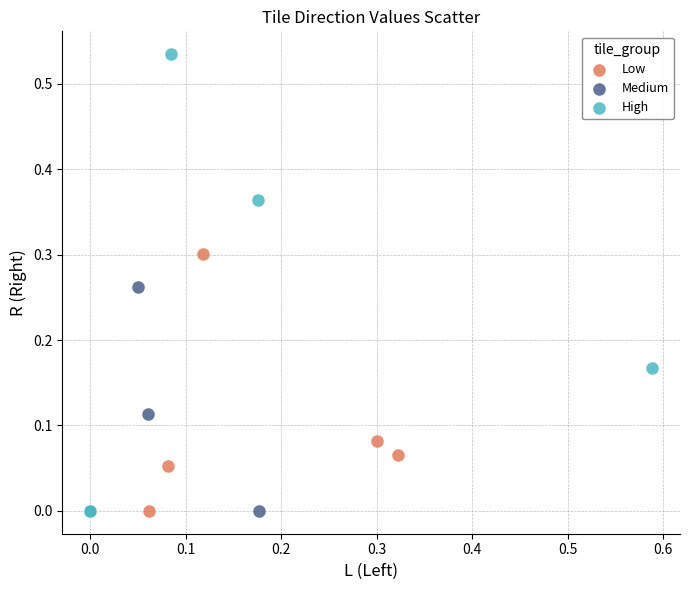

Which series reaches the maximum Y coordinate?

High